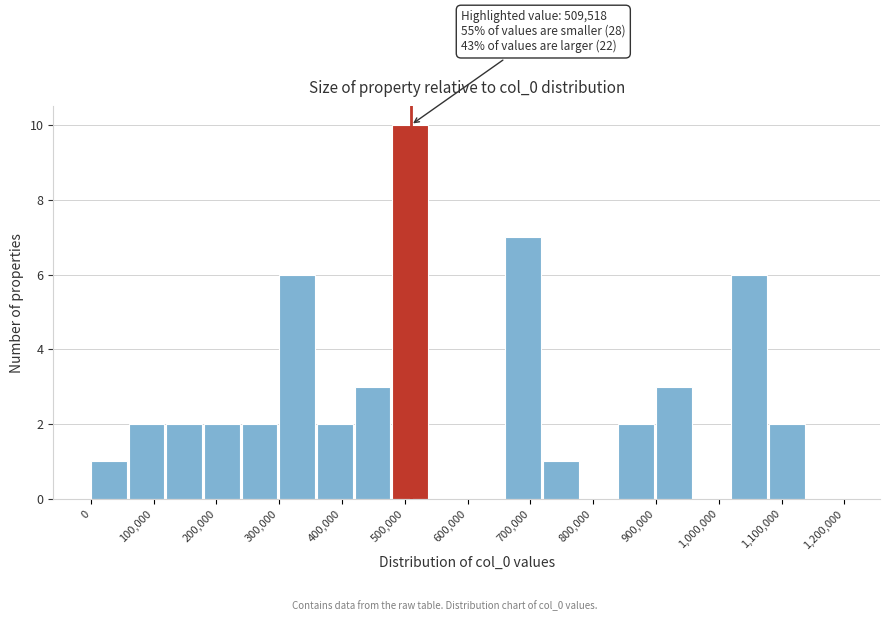

Over which range of the x-axis is the bar tallest?

480000 to 540000